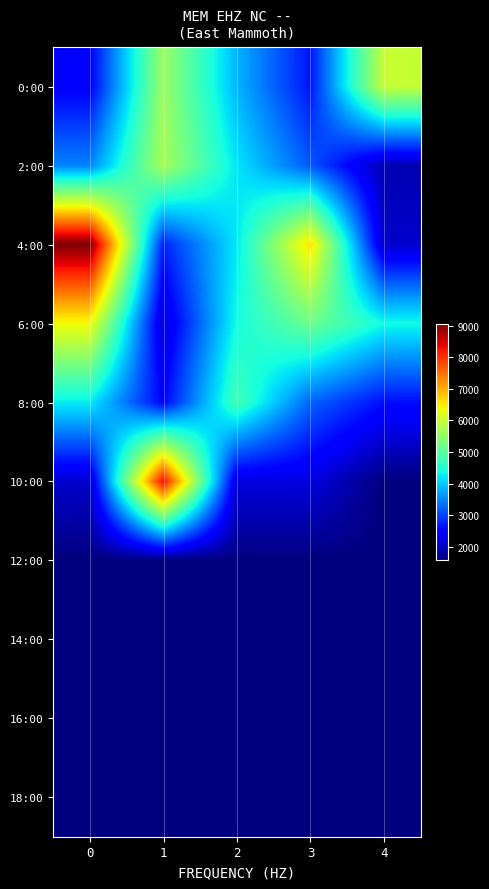

At how many categories does at least one series exceed 4623?

5